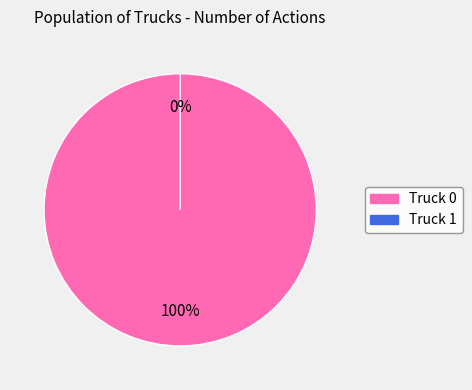

How many segments does this pie chart have?

2